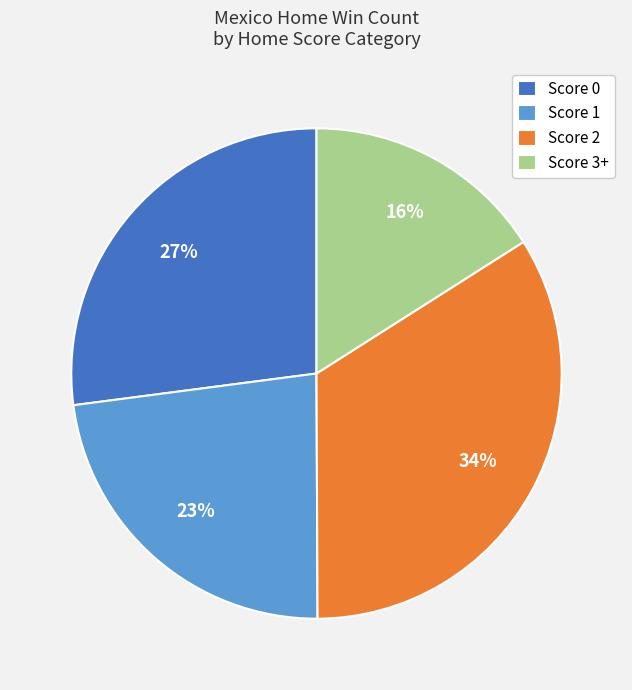

Which has a higher value, Score 1 or Score 0?

Score 0